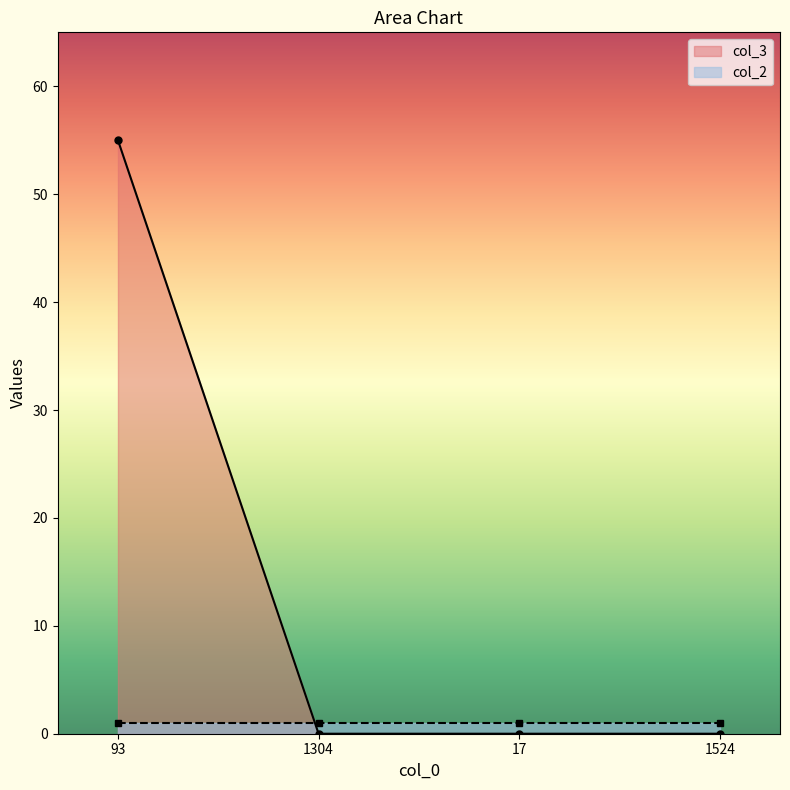

What is the sum of the values at 93 and 17?

55